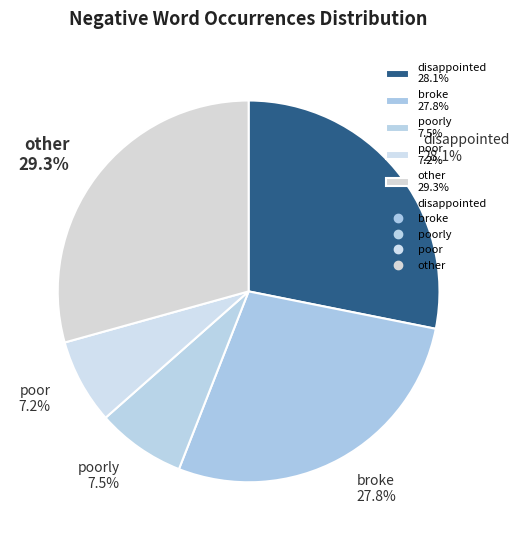

To the nearest percent, what is the difference between the largest and smallest slice percentages?

22%